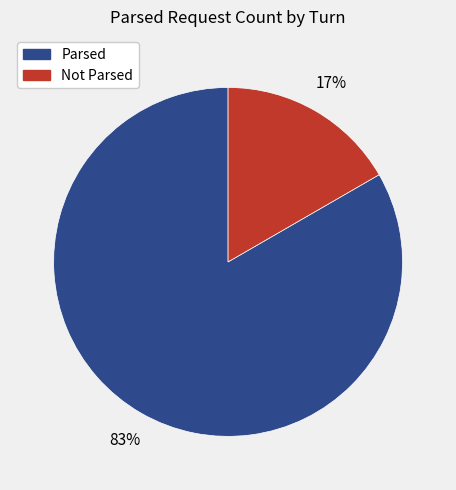

Is there a majority slice in this chart?

Yes